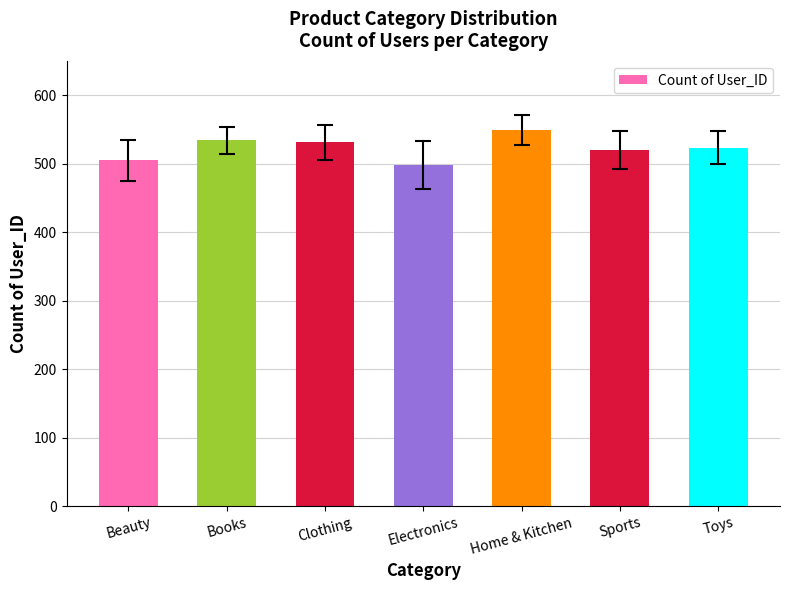

Reading right to left, what are all the values shown in this chart?

523	520	549	498	531	534	505